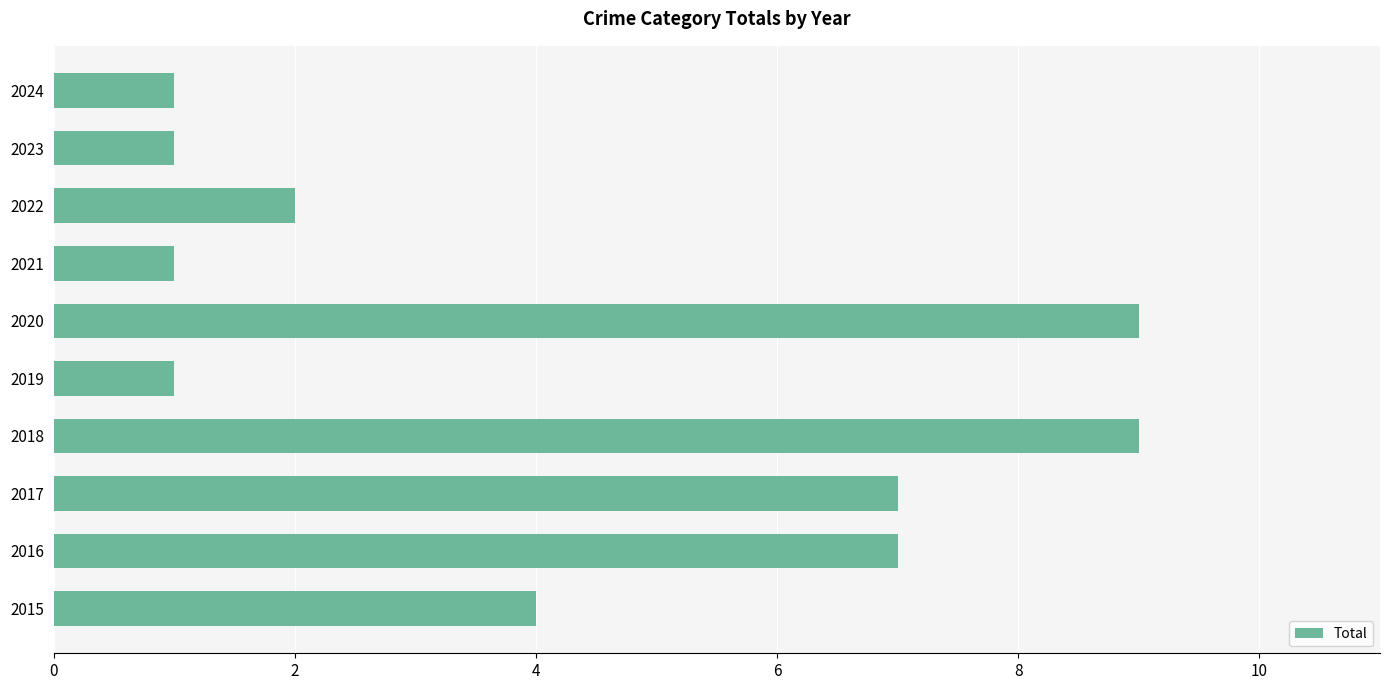

Between 2024 and 2017, which is larger?

2017